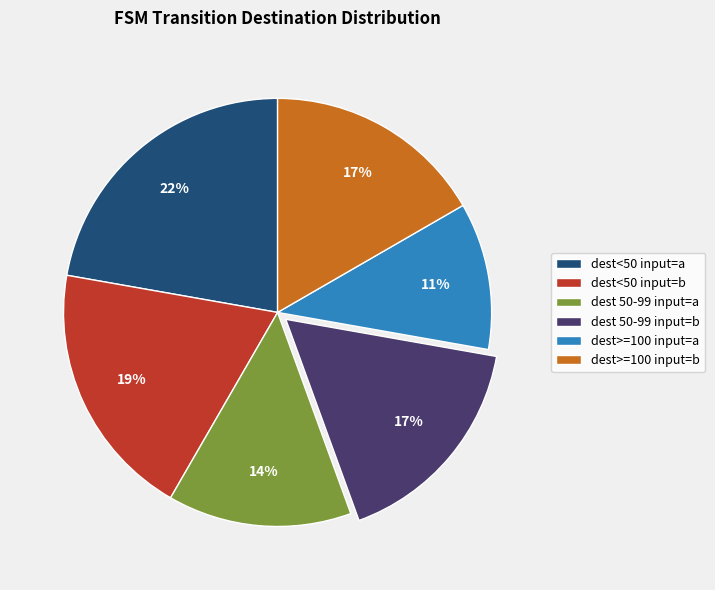

Combined, do dest 50-99 input=b and dest>=100 input=b account for over 50%?

No